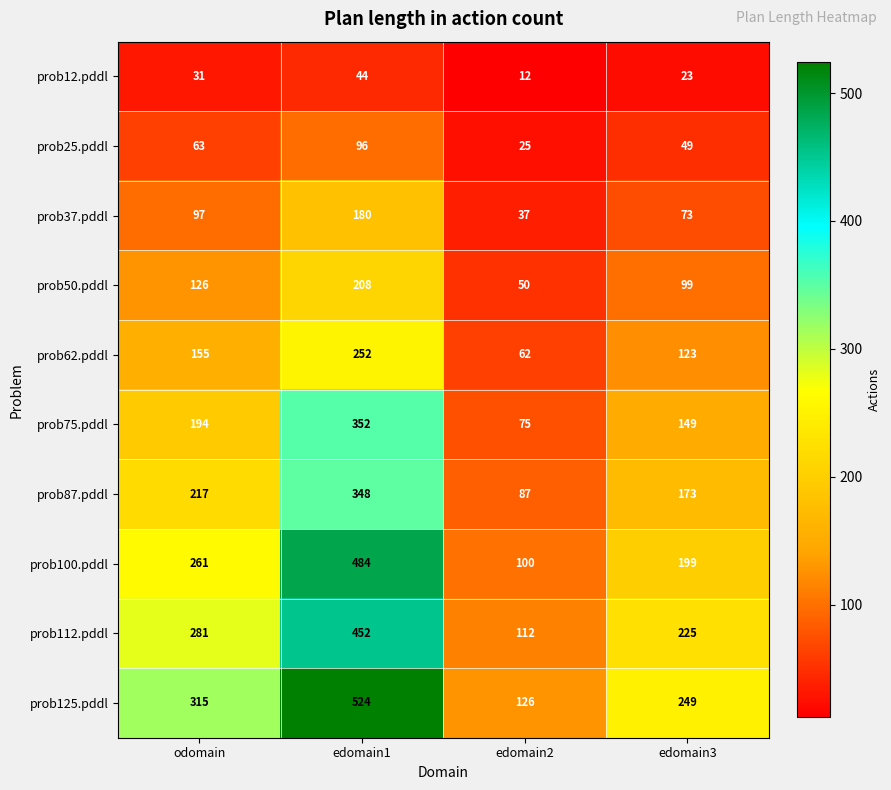

What is the approximate value of prob50.pddl at edomain2, to the nearest 5?

50